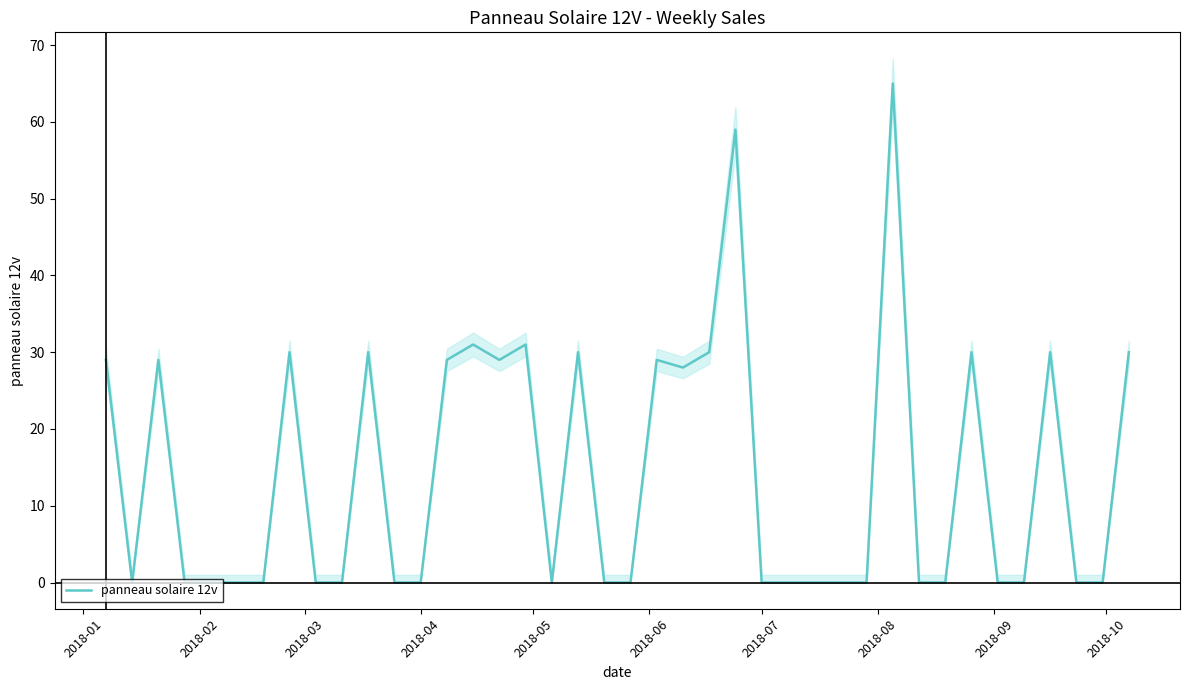

What is the maximum value for panneau solaire 12v?

65